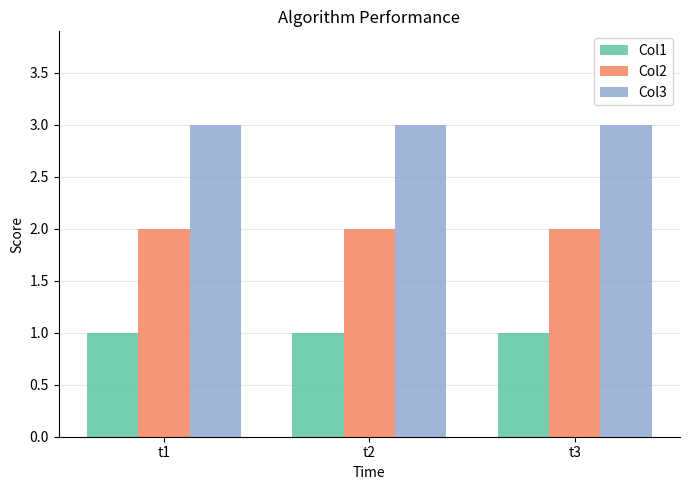

At how many categories does at least one series exceed 1?

3